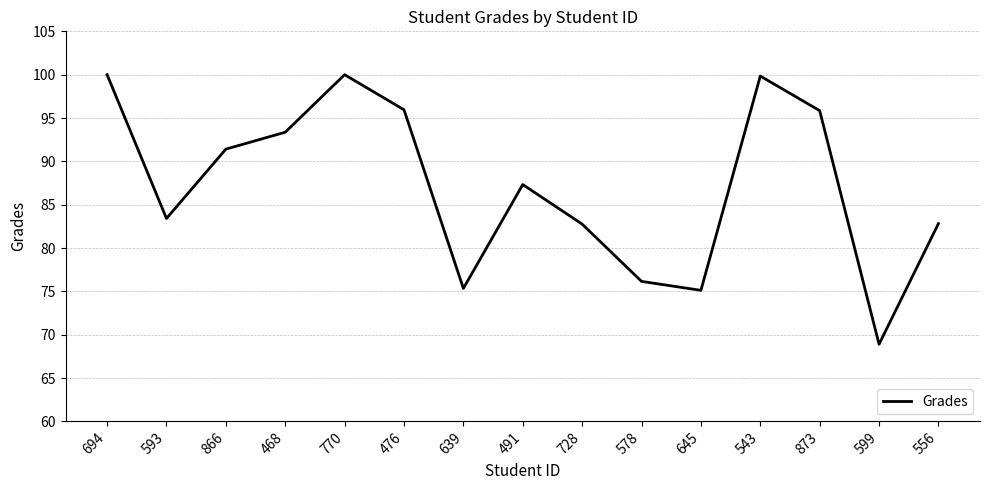

What is the maximum value shown in the chart?

100.0